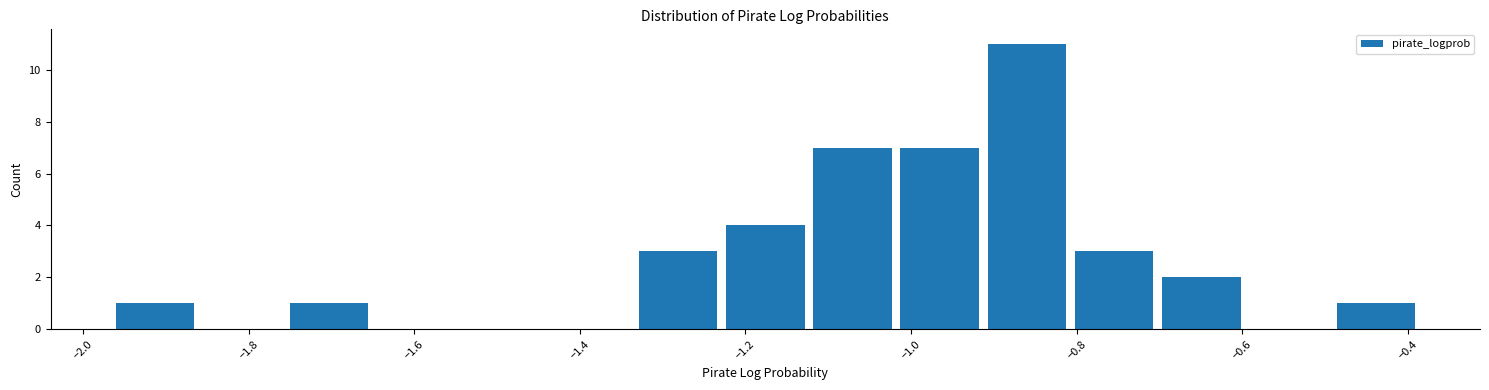

Reading left to right, transcribe this chart: for each bar, give the range it covers on the x-axis and its height. Neither the bar edges nor the heights are printed on the chart, so give them approximately, as read against the axes.

-1.96 to -1.86: 1
-1.86 to -1.76: 0
-1.76 to -1.66: 1
-1.66 to -1.54: 0
-1.54 to -1.44: 0
-1.44 to -1.34: 0
-1.34 to -1.22: 3
-1.22 to -1.12: 4
-1.12 to -1.02: 7
-1.02 to -0.92: 7
-0.92 to -0.80: 11
-0.80 to -0.70: 3
-0.70 to -0.60: 2
-0.60 to -0.50: 0
-0.50 to -0.38: 1